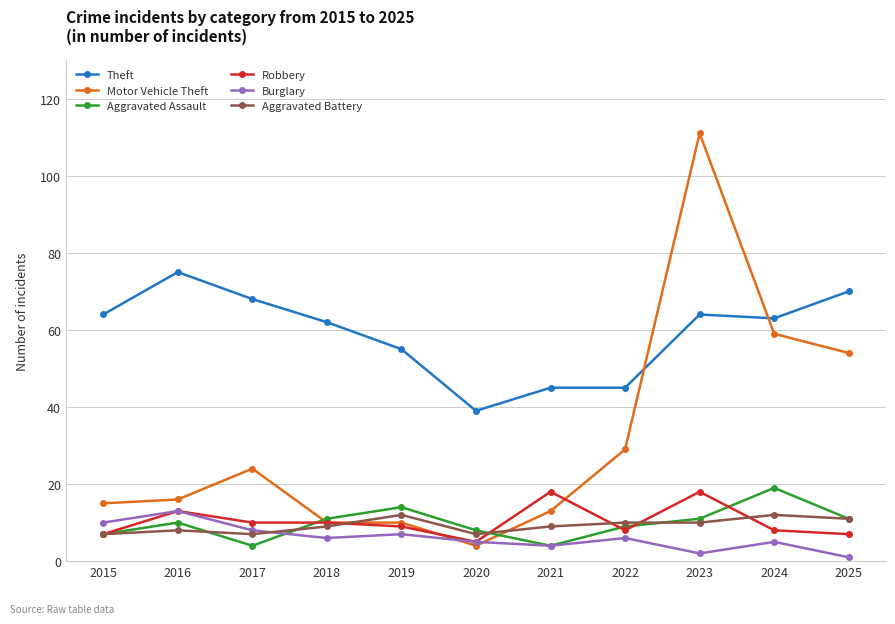

What is the difference between the highest and lowest values at 2015?

57